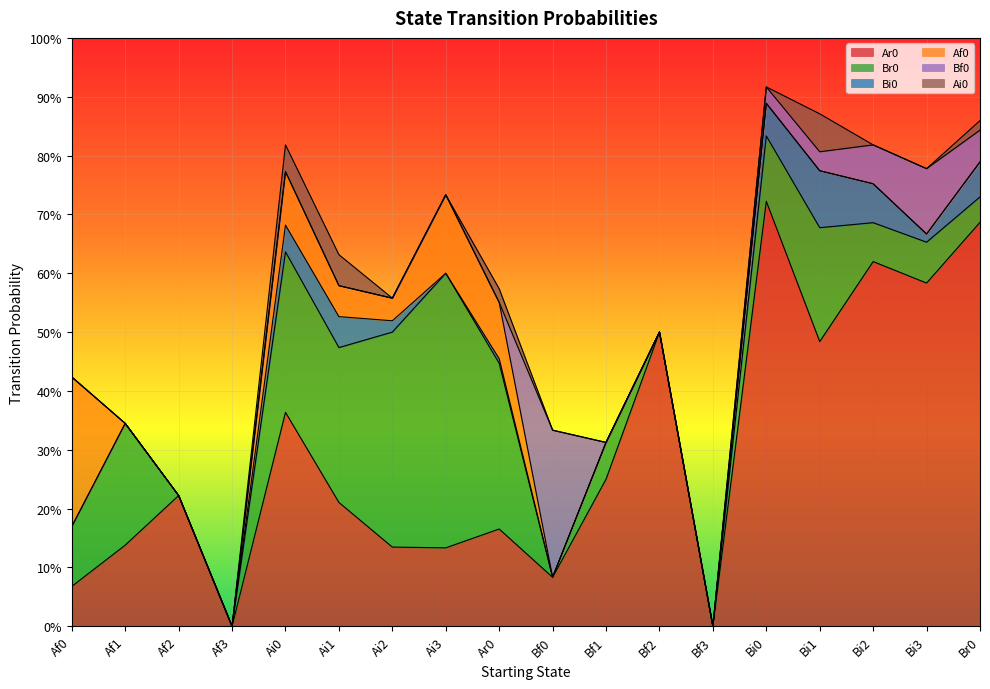

What is the label of the 3rd point from the left?

Af2